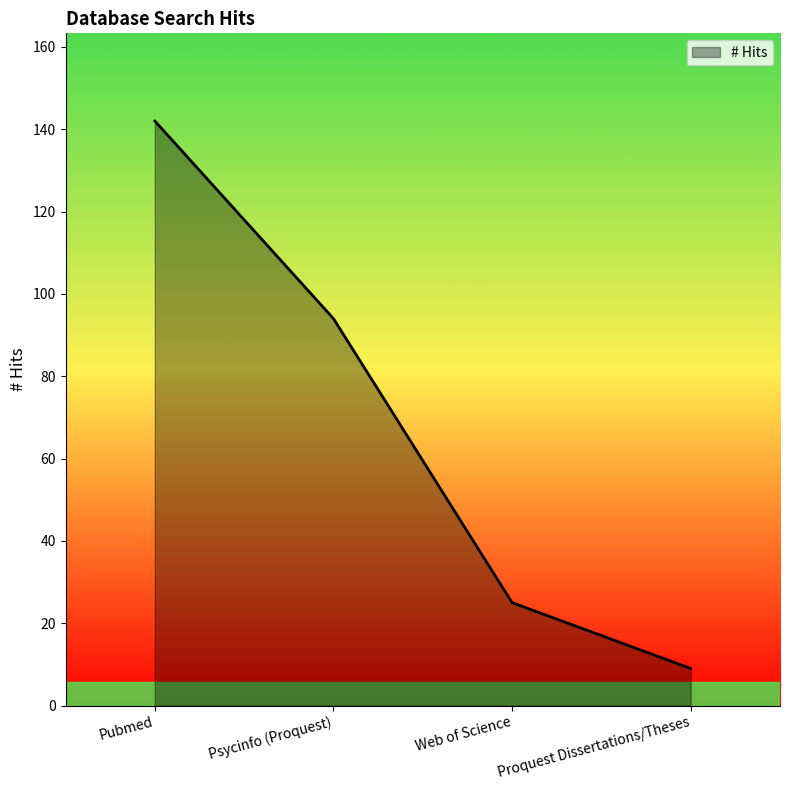

The chart shows a value of 49 at Pubmed. True or false?

False